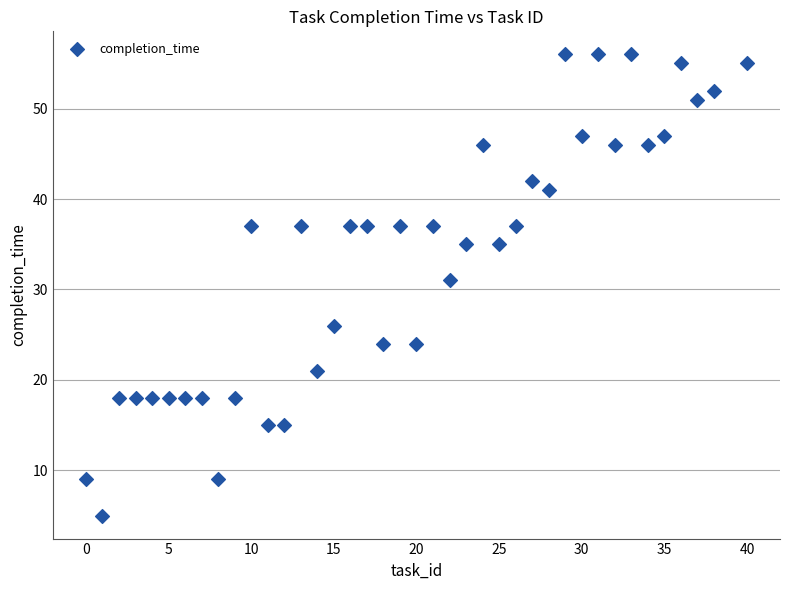

What is the range of X values (max minus min)?

40